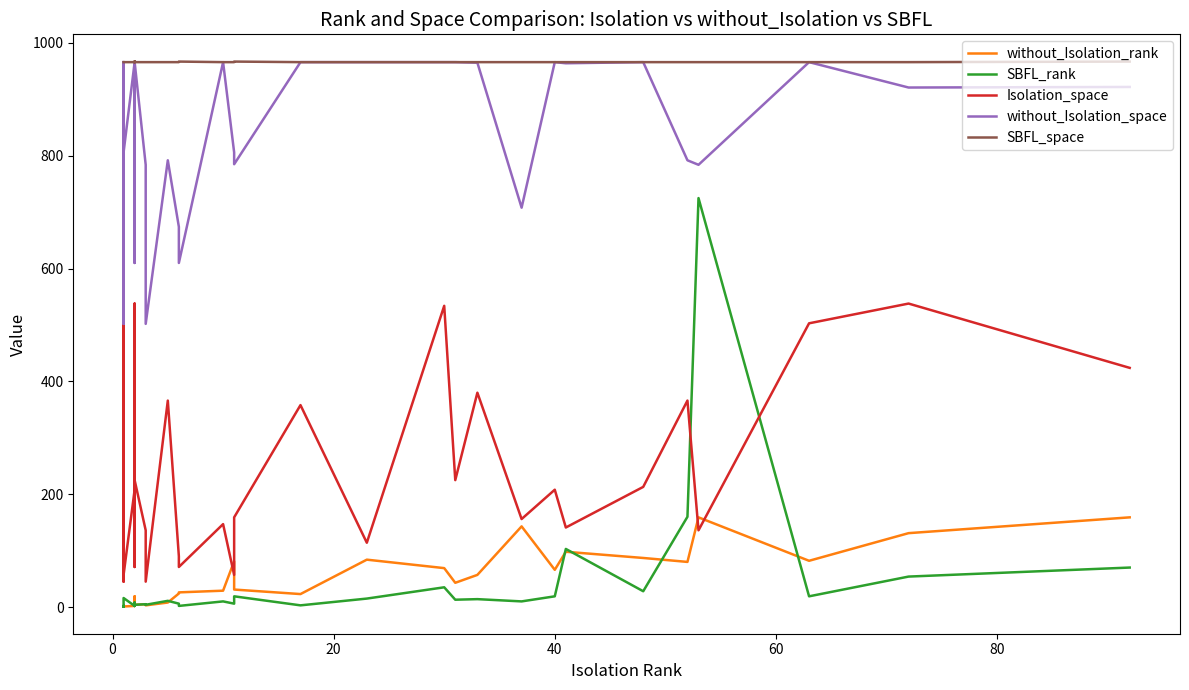

True or false: without_Isolation_rank and without_Isolation_space cross at least once.

False